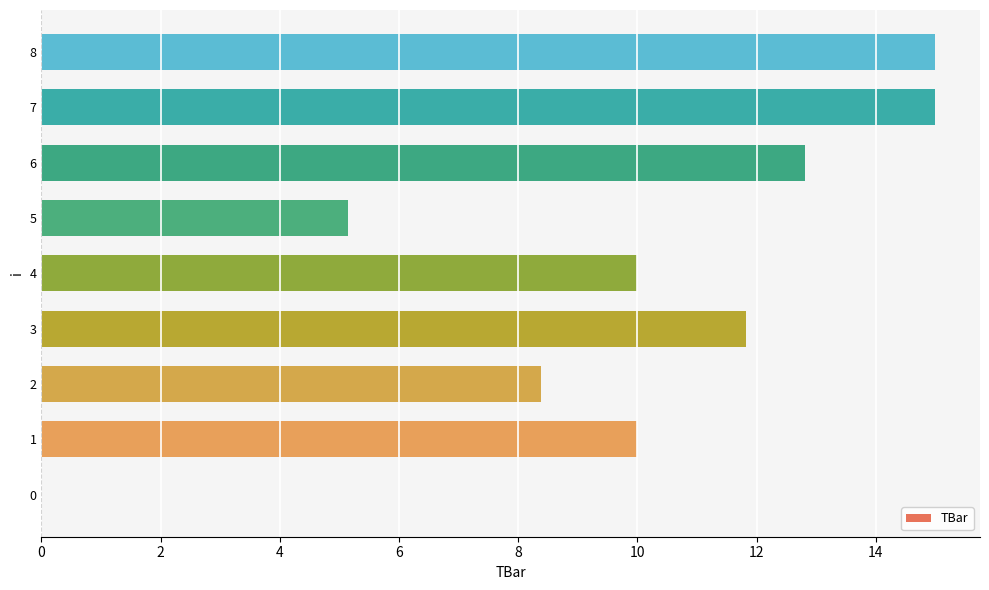

What is the ratio of the value at 4 to the value at 1?

1.0